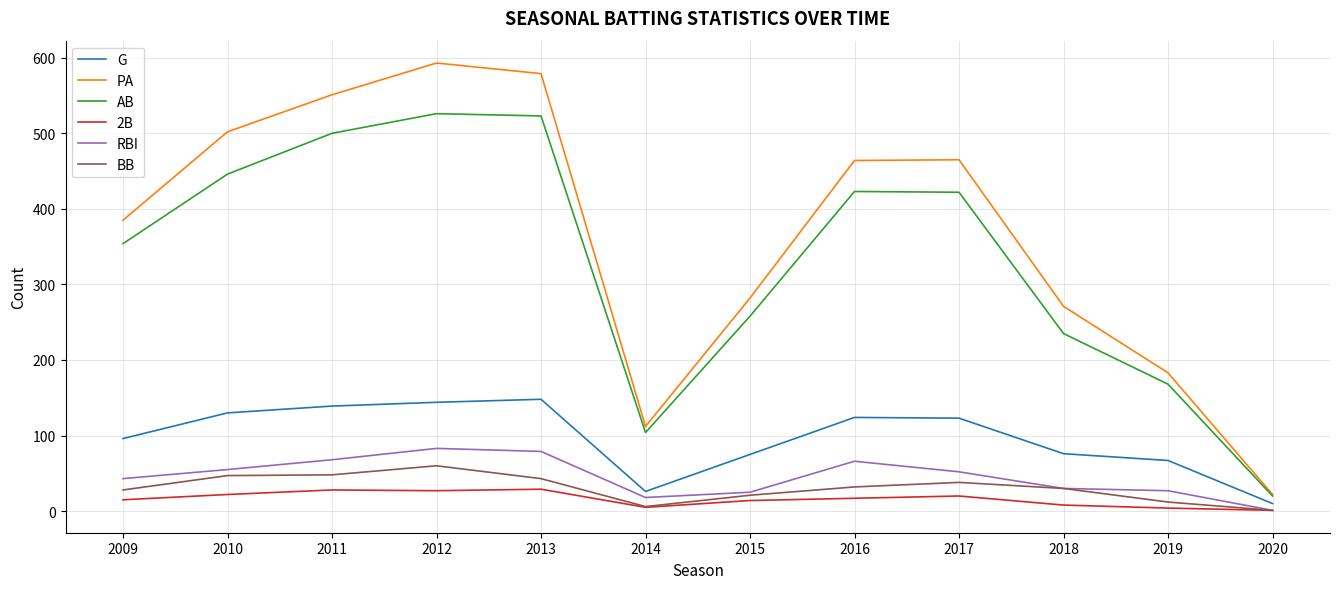

What is the average value of the PA series?

367